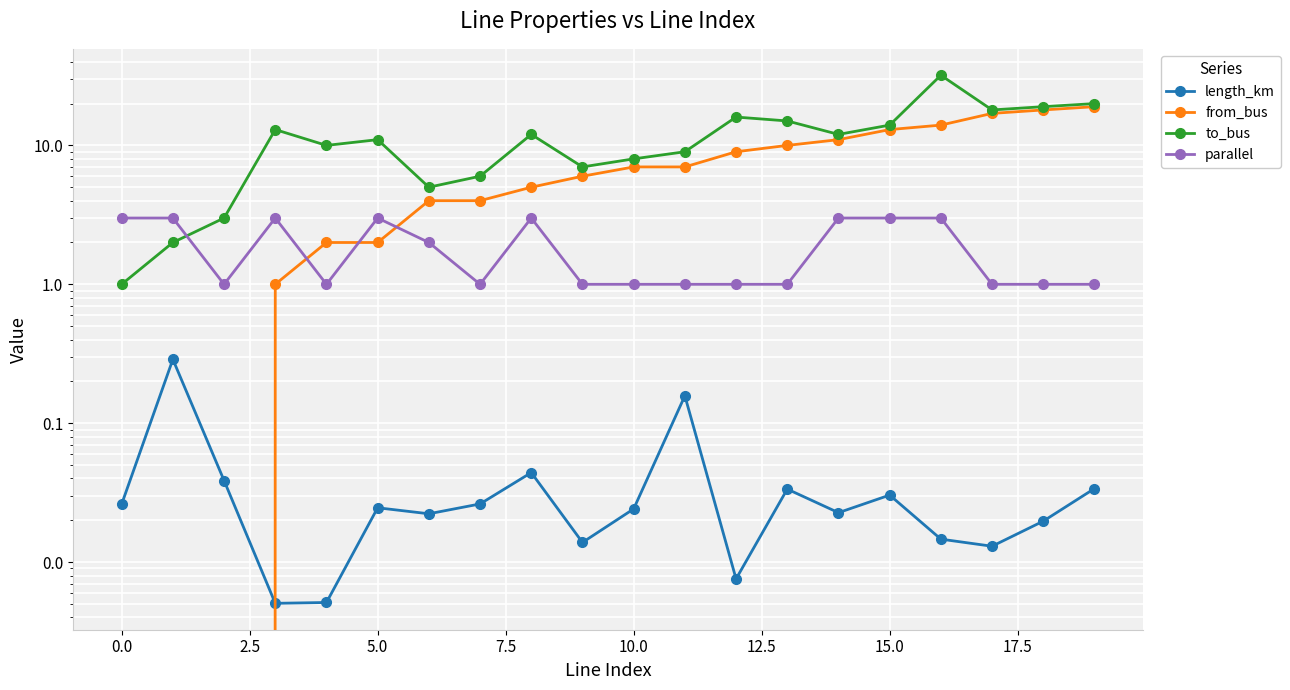

What is the difference between the maximum and minimum values in the to_bus series?

31.0